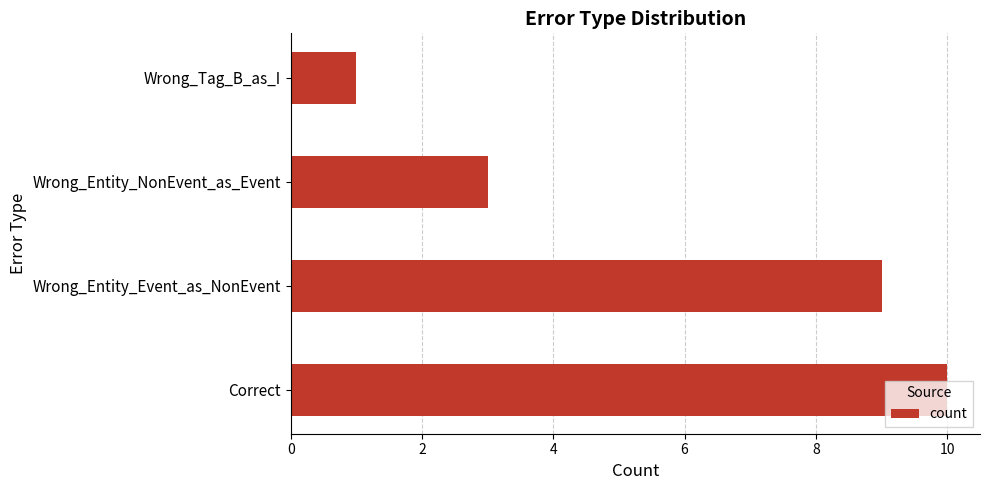

What is the maximum value shown in the chart?

10